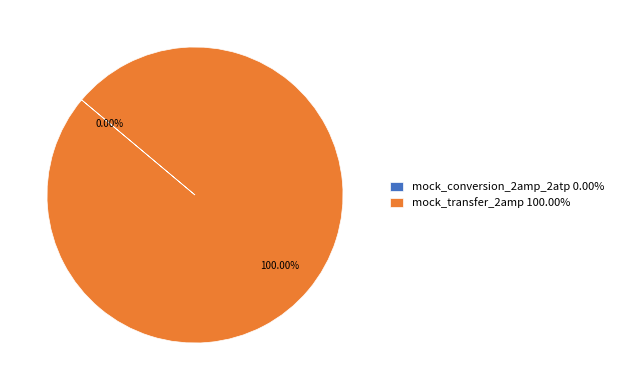

To the nearest percent, what is the average slice percentage?

50%